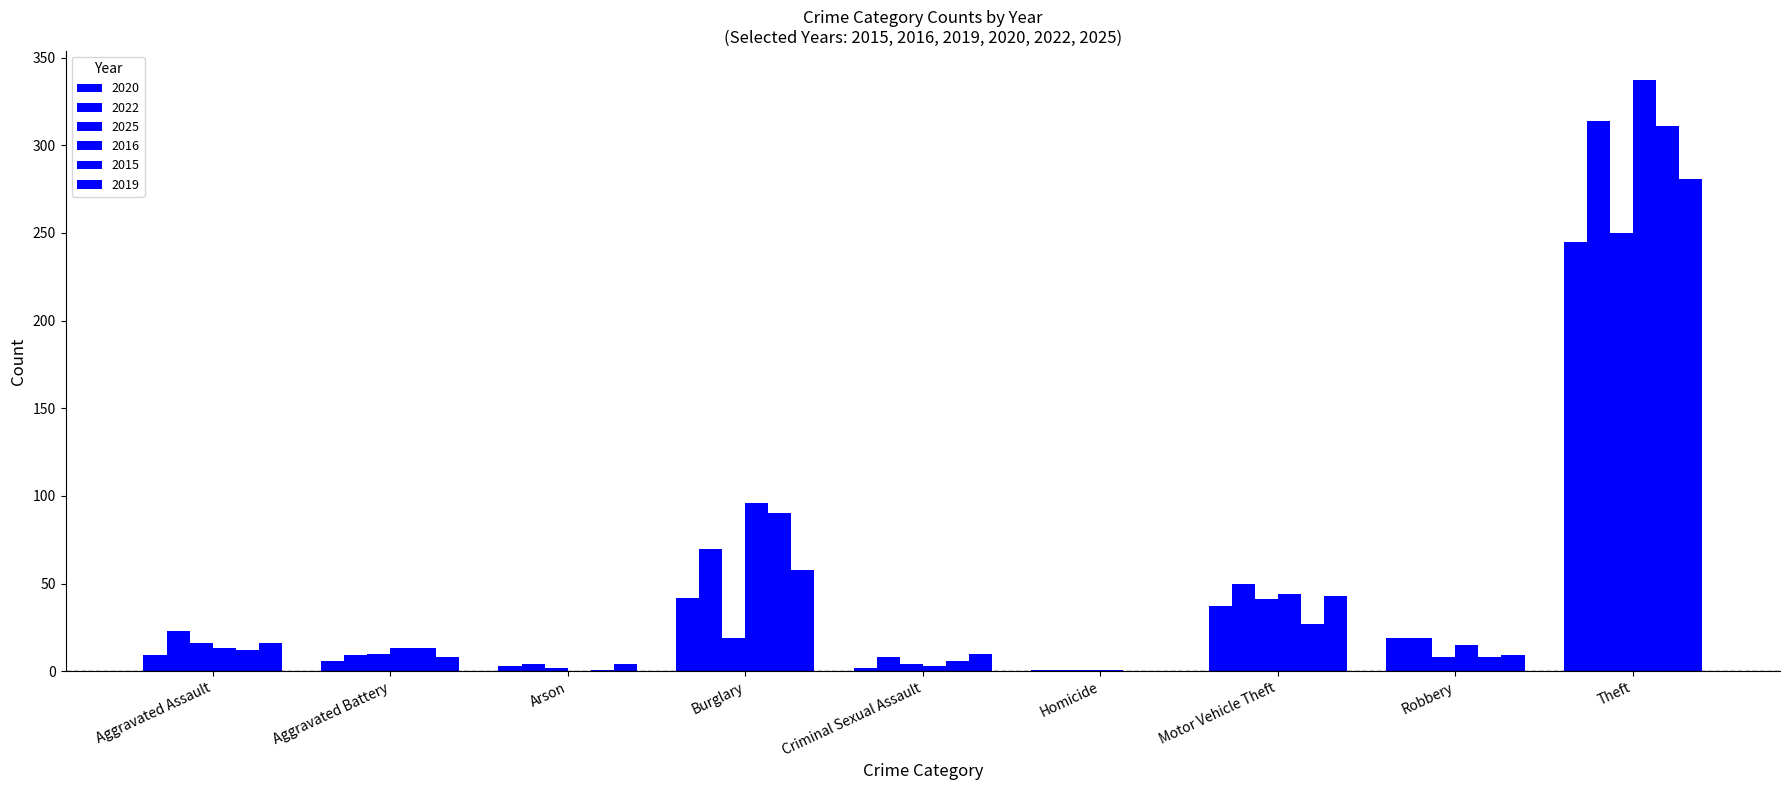

Are the bars grouped side by side (vs. stacked)?

Yes